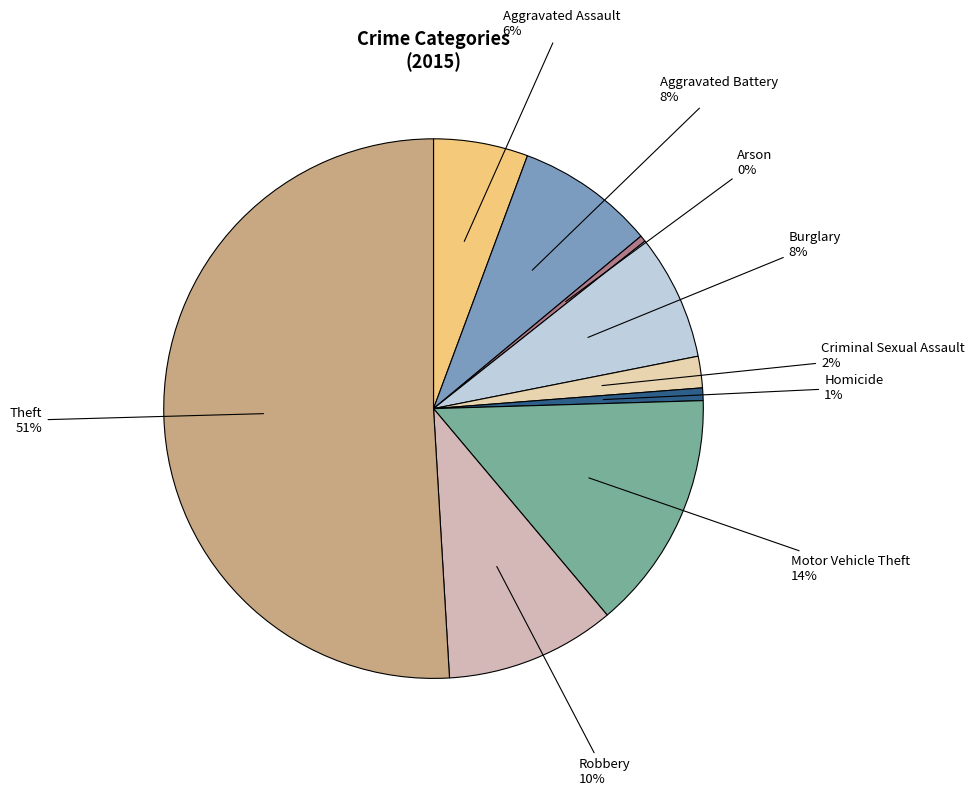

True or false: Aggravated Battery accounts for 1% of the total.

False